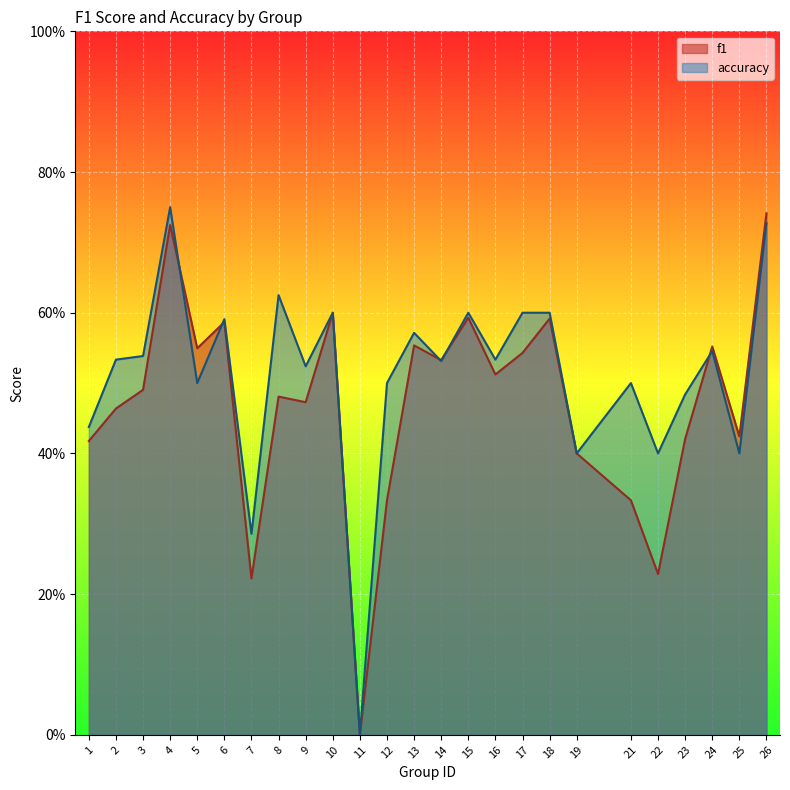

Reading left to right, list all the values displayed in this chart.

f1: 1=0.4	2=0.5	3=0.5	4=0.7	5=0.5	6=0.6	7=0.2	8=0.5	9=0.5	10=0.6	11=0.0	12=0.3	13=0.6	14=0.5	15=0.6	16=0.5	17=0.5	18=0.6	19=0.4	21=0.3	22=0.2	23=0.4	24=0.6	25=0.4	26=0.7
accuracy: 1=0.4	2=0.5	3=0.5	4=0.8	5=0.5	6=0.6	7=0.3	8=0.6	9=0.5	10=0.6	11=0.0	12=0.5	13=0.6	14=0.5	15=0.6	16=0.5	17=0.6	18=0.6	19=0.4	21=0.5	22=0.4	23=0.5	24=0.5	25=0.4	26=0.7